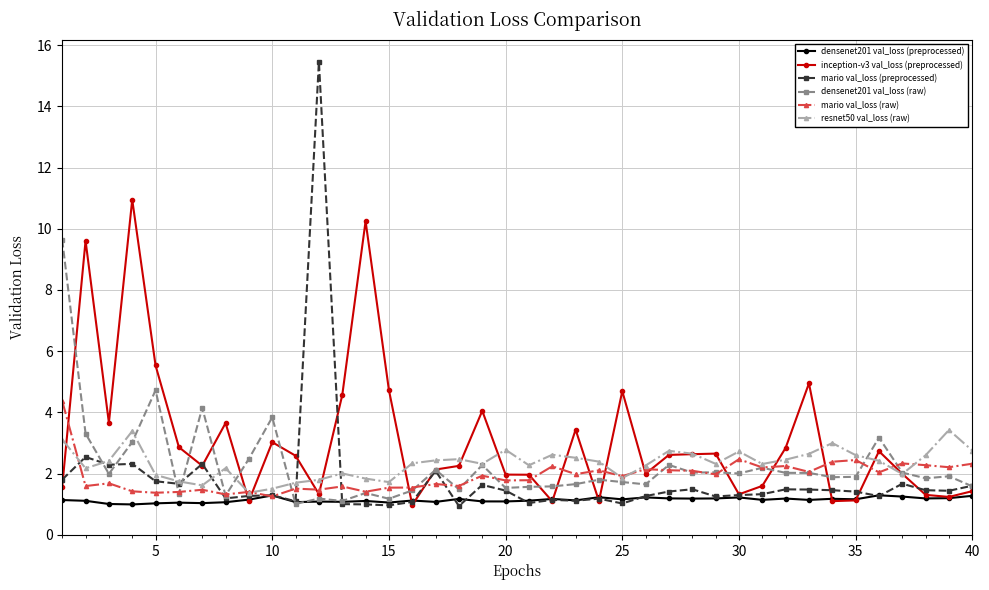

List the series in order of their peak value, lowest first.

densenet201 val_loss (preprocessed), resnet50 val_loss (raw), mario val_loss (raw), densenet201 val_loss (raw), inception-v3 val_loss (preprocessed), mario val_loss (preprocessed)